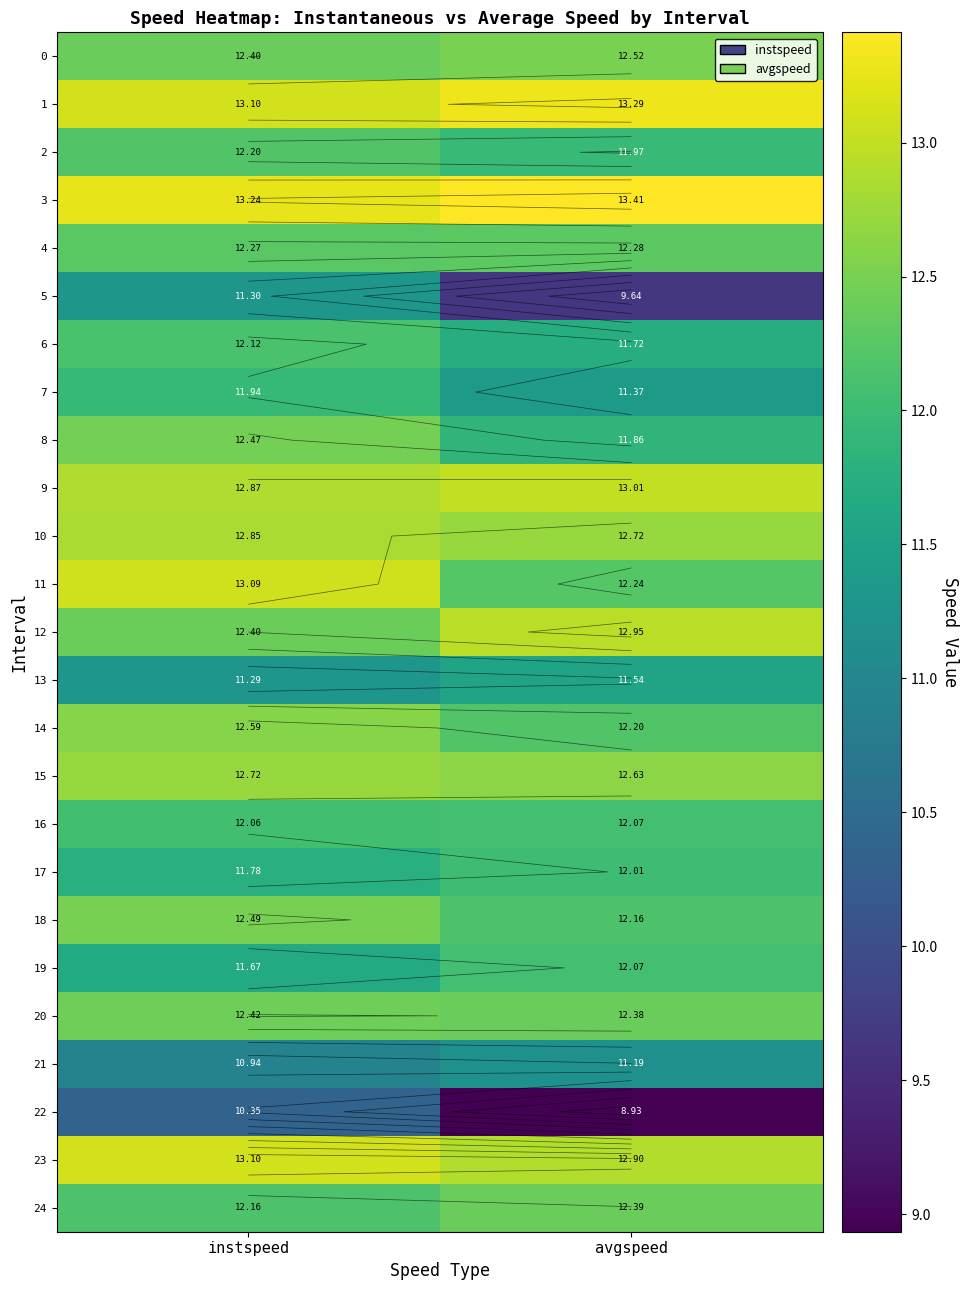

Which series changed the most between instspeed and avgspeed?

5